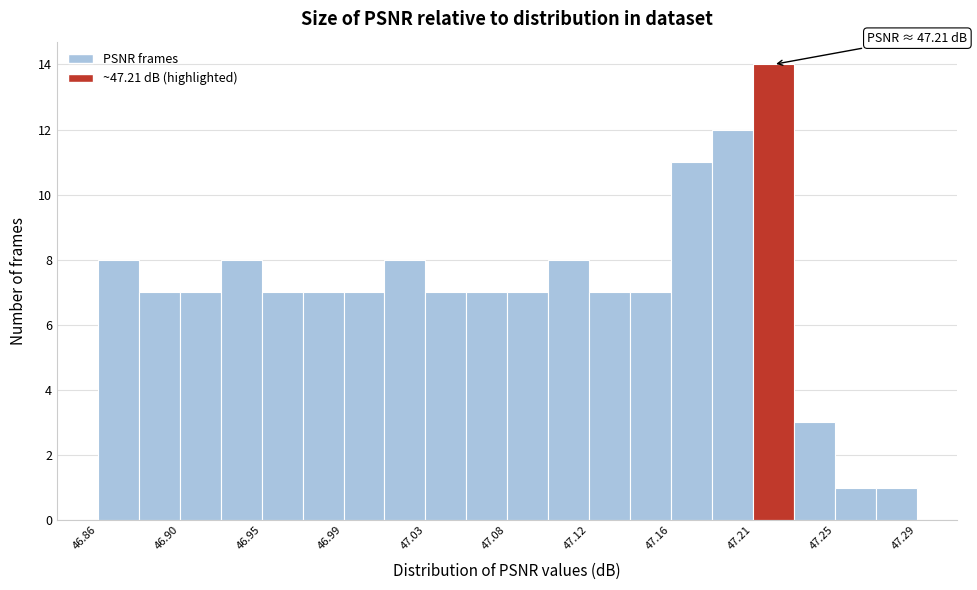

Which range on the x-axis has the tallest bar?

47.205 to 47.230